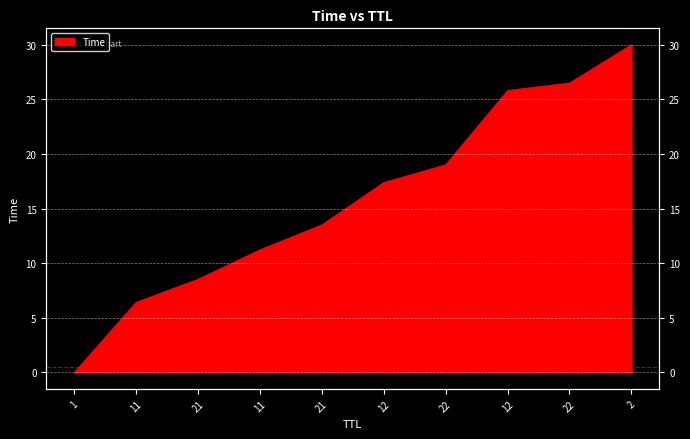

Reading right to left, what are all the values shown in this chart?

2=30.0	22=26.5	12=25.8	22=19.0	12=17.4	21=13.5	11=11.2	21=8.5	11=6.4	1=0.0